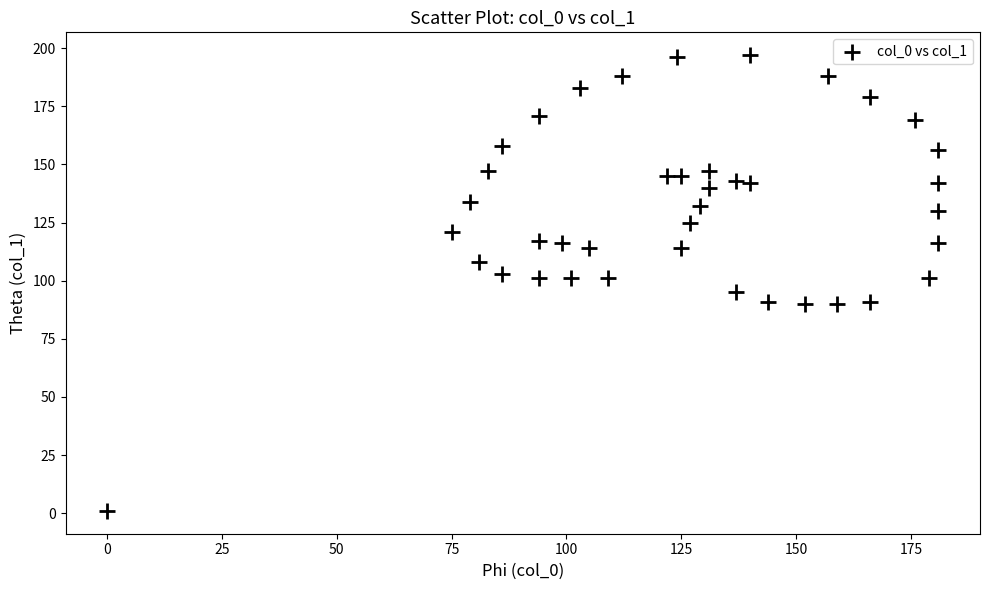

What is the range of X values (max minus min)?

181